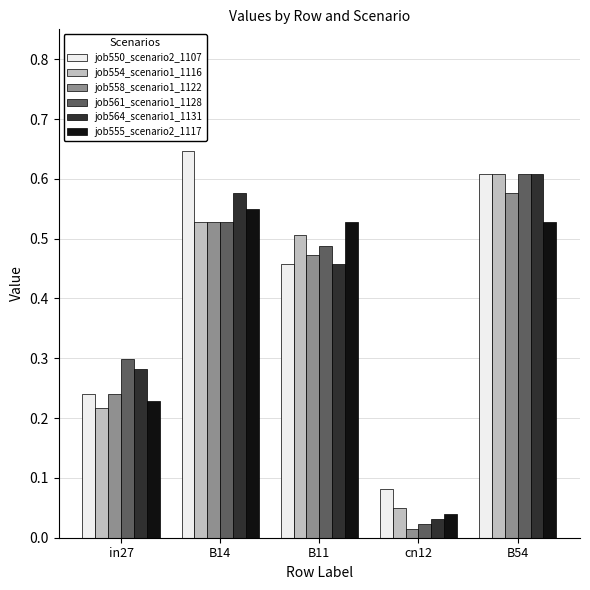

How many groups of bars are there?

5